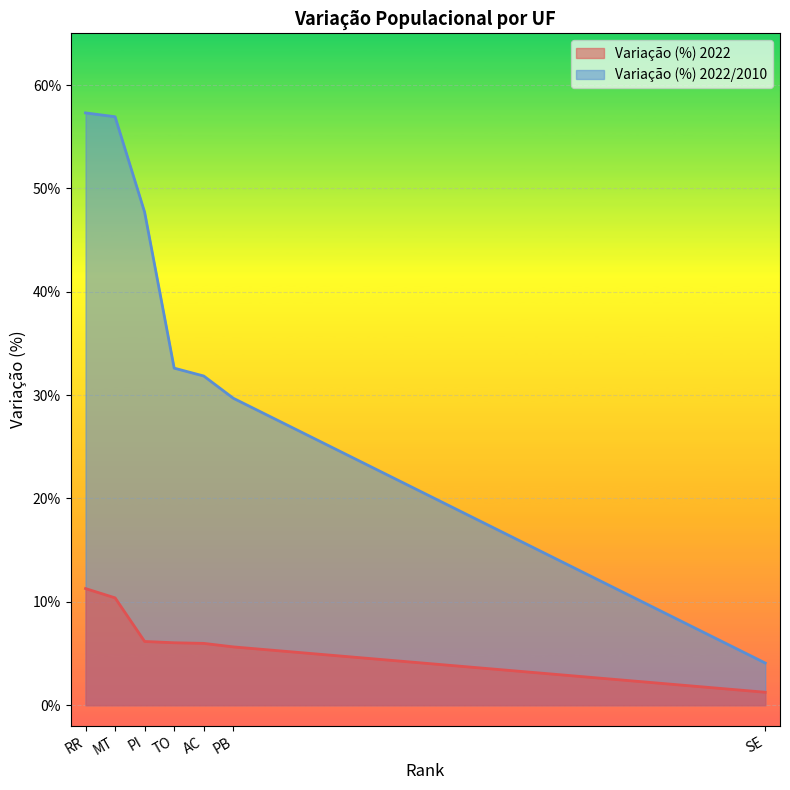

What is the spread (max minus min) of values at SE?

2.8